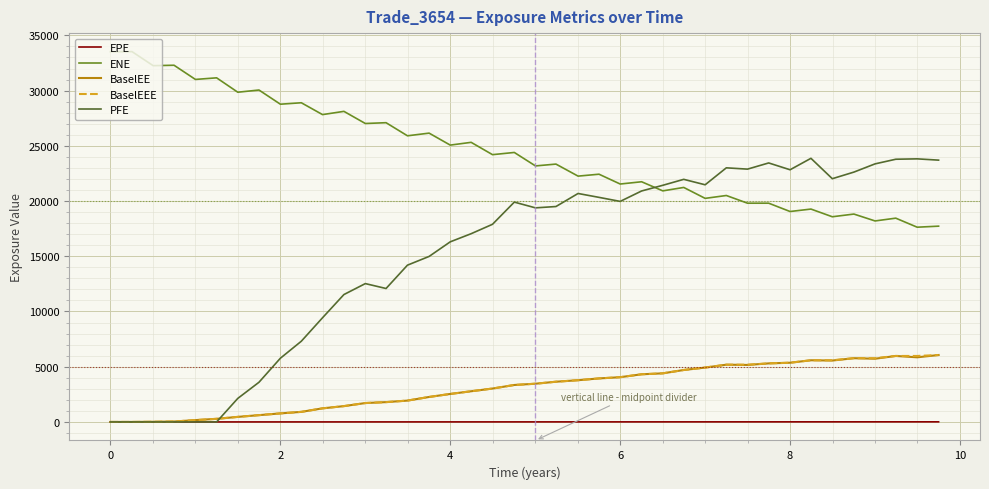

Which series has the widest spread of values?

PFE